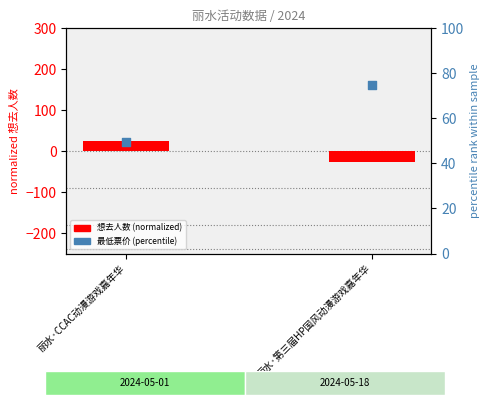

Is the value of 想去人数 (normalized) at 丽水·第三届HP国风动漫游戏嘉年华 greater than the value of 最低票价 (percentile) at 丽水·第三届HP国风动漫游戏嘉年华?

No